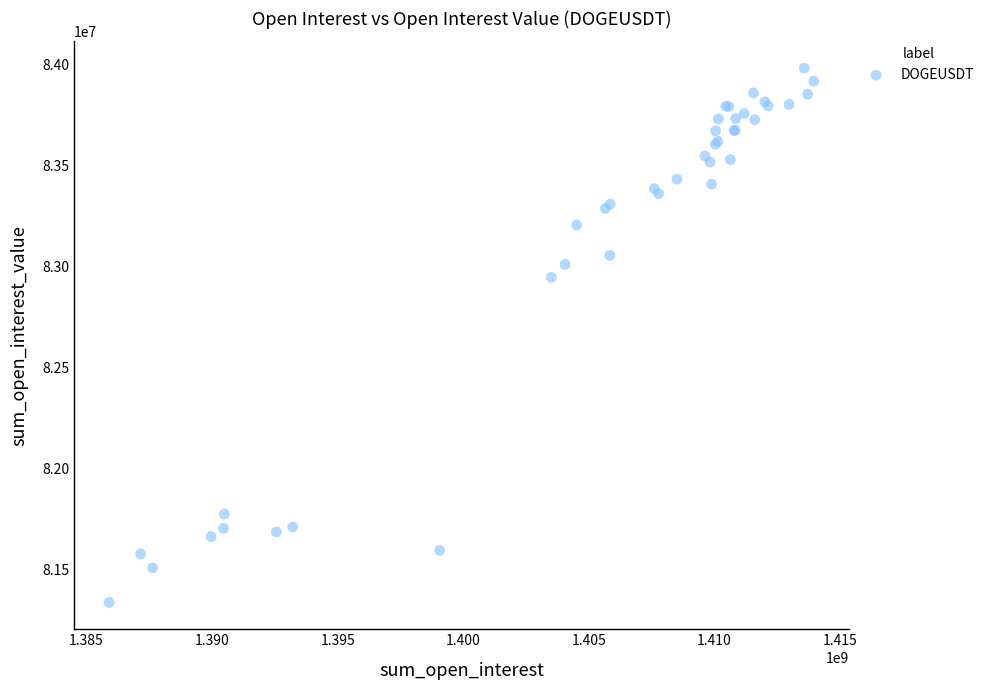

What Y value in the scatter plot is closest to 82660494?

82947194.1